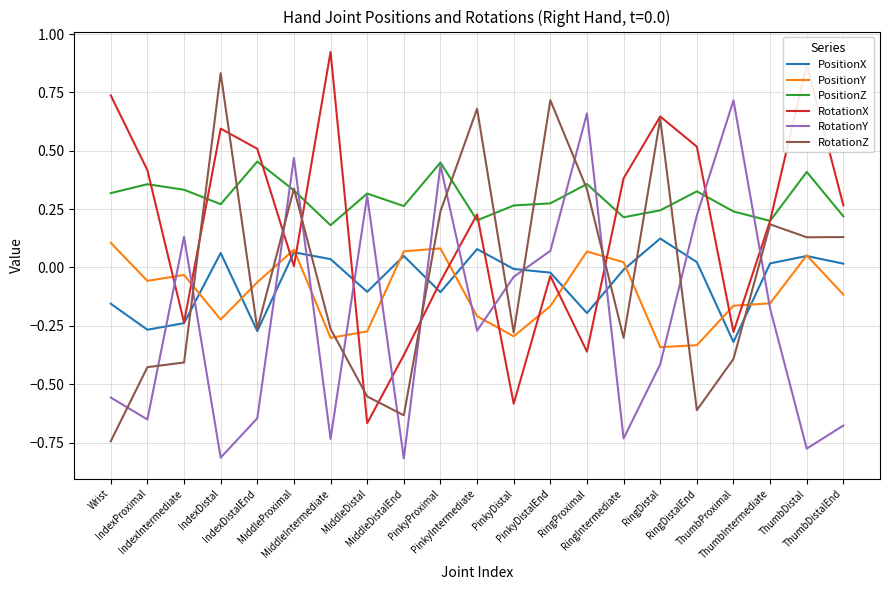

Between which two adjacent categories do RotationZ and RotationY first intersect?

Wrist and IndexProximal